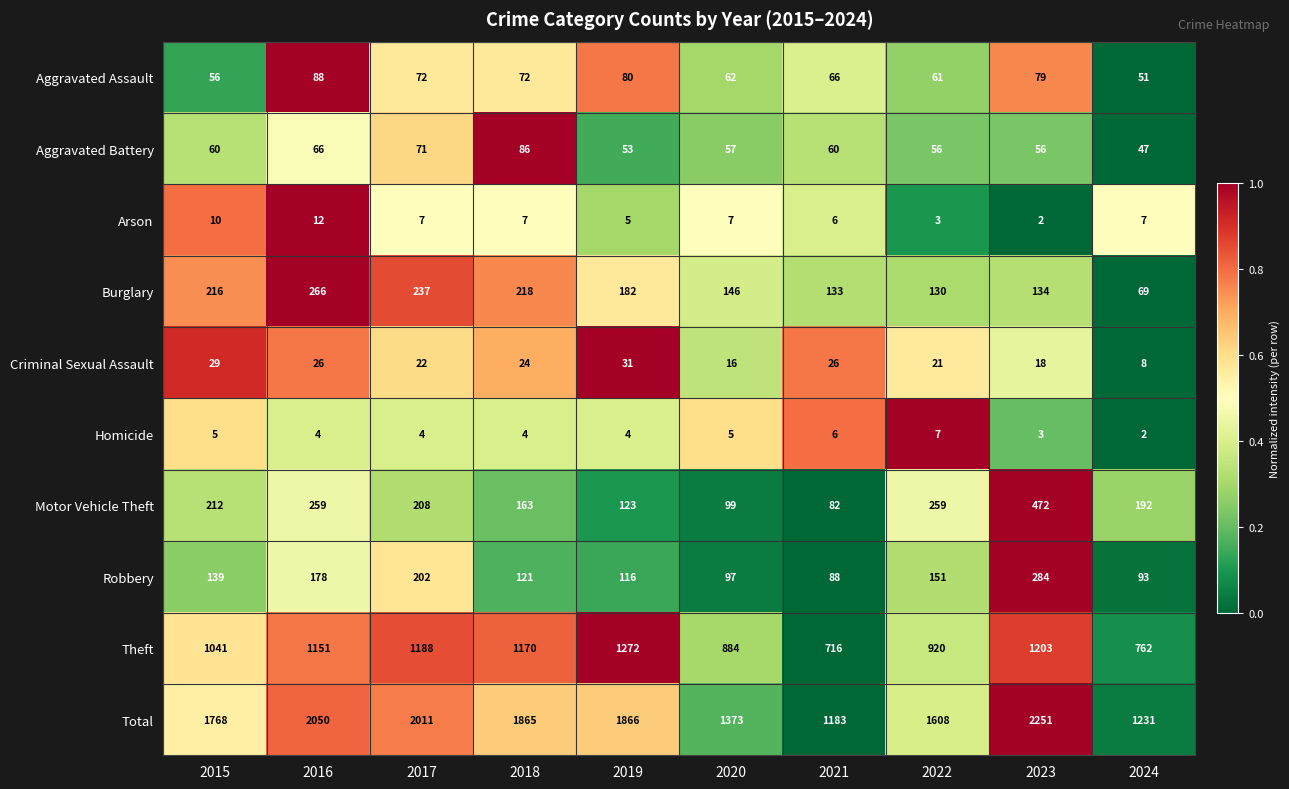

What is the difference between the maximum and second lowest values in the Robbery series?

191